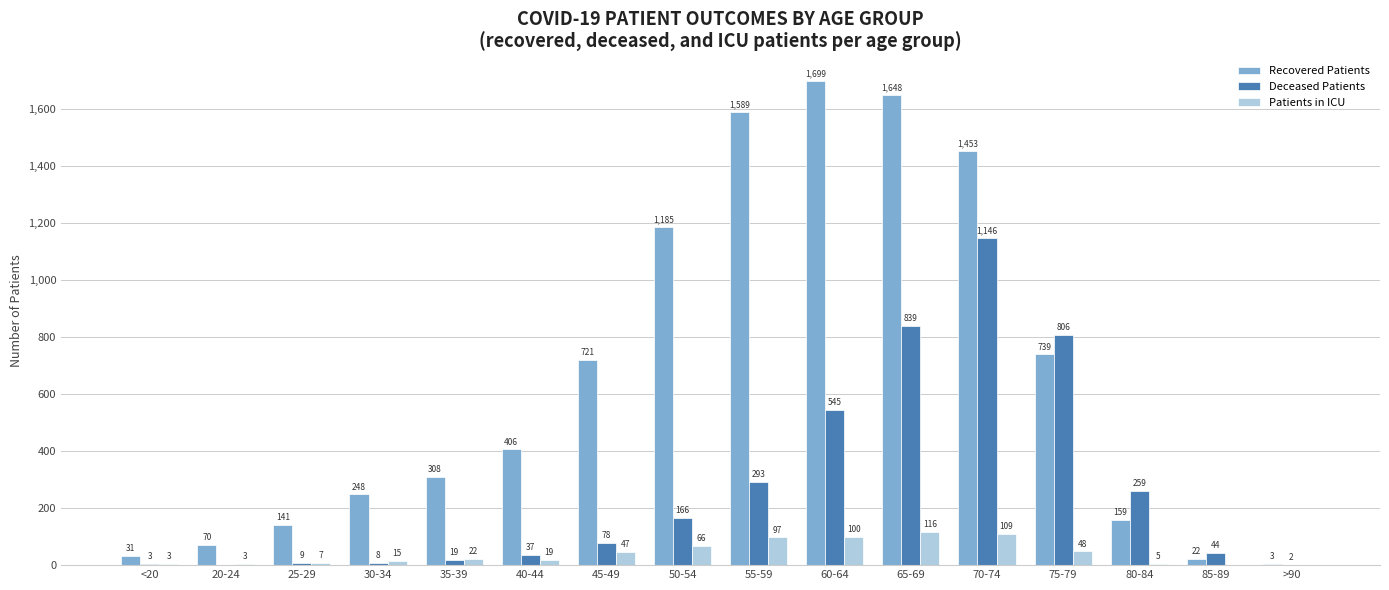

Which series has the largest total across all categories?

Recovered Patients